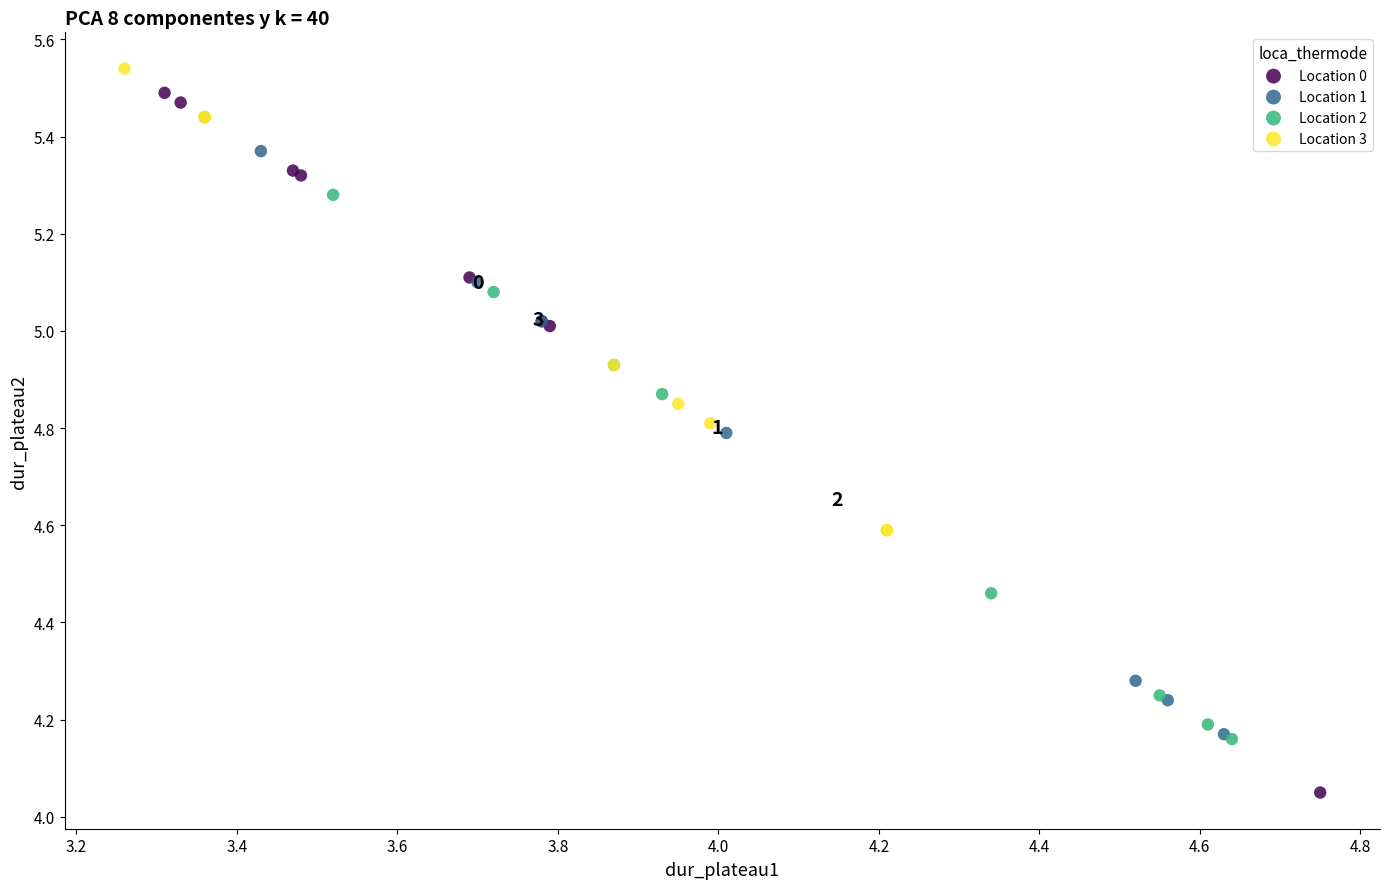

Which series reaches the maximum Y coordinate?

Location 3